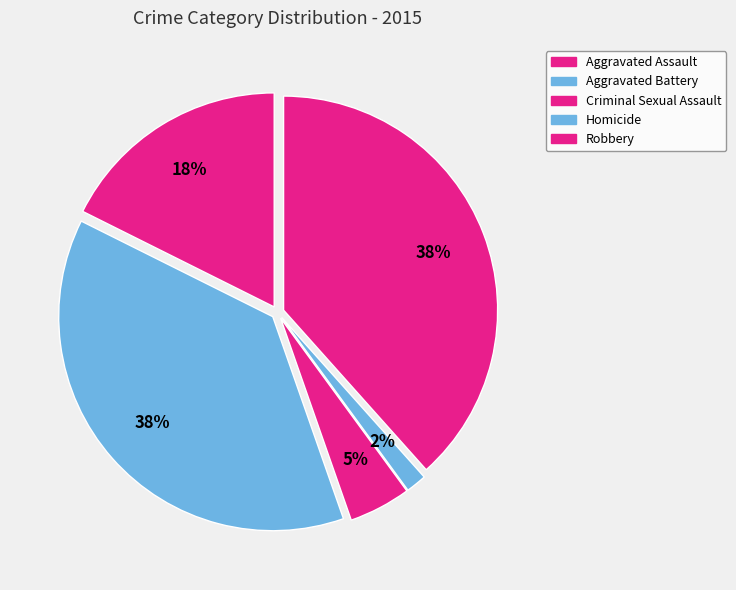

How many segments does this pie chart have?

5